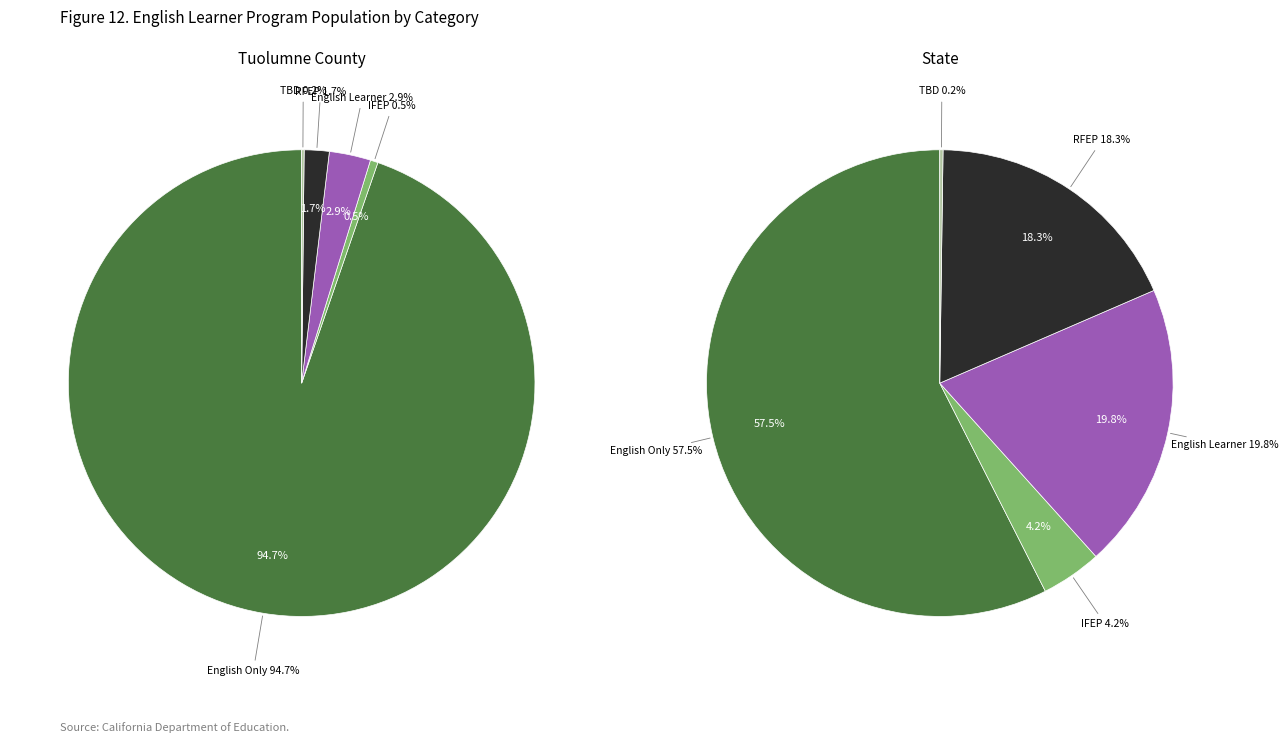

True or false: Reclassified Fluent English Proficient (RFEP) accounts for 8% of the total.

False